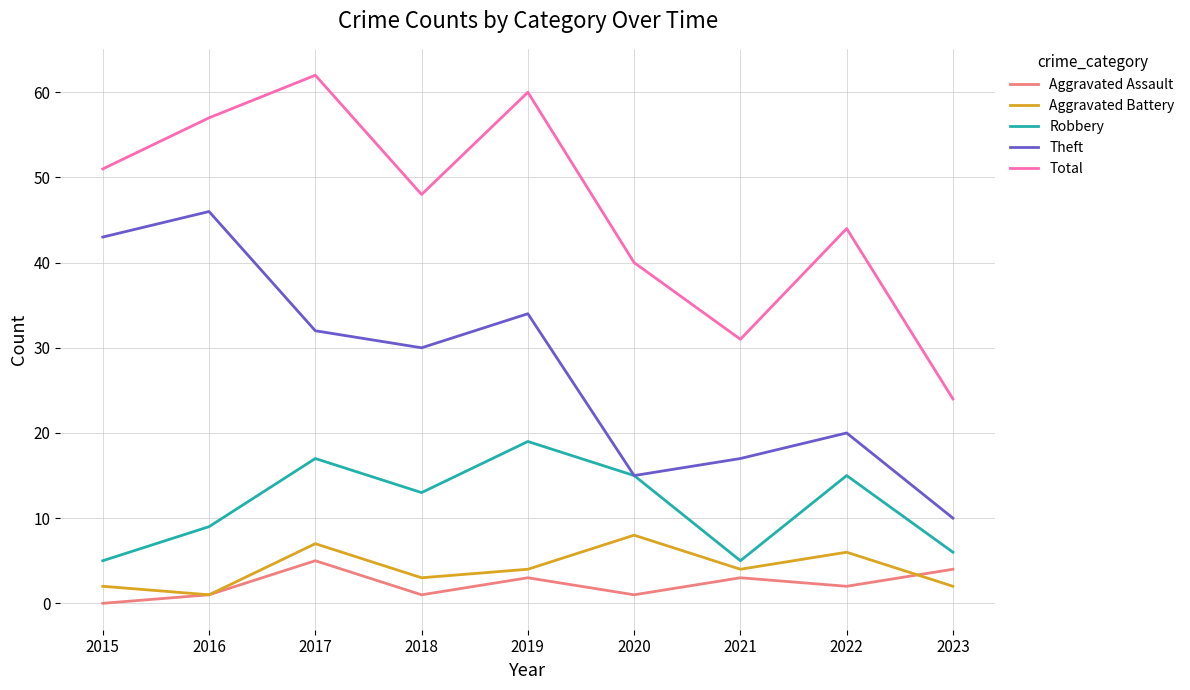

What is the average value of the Robbery series?

12